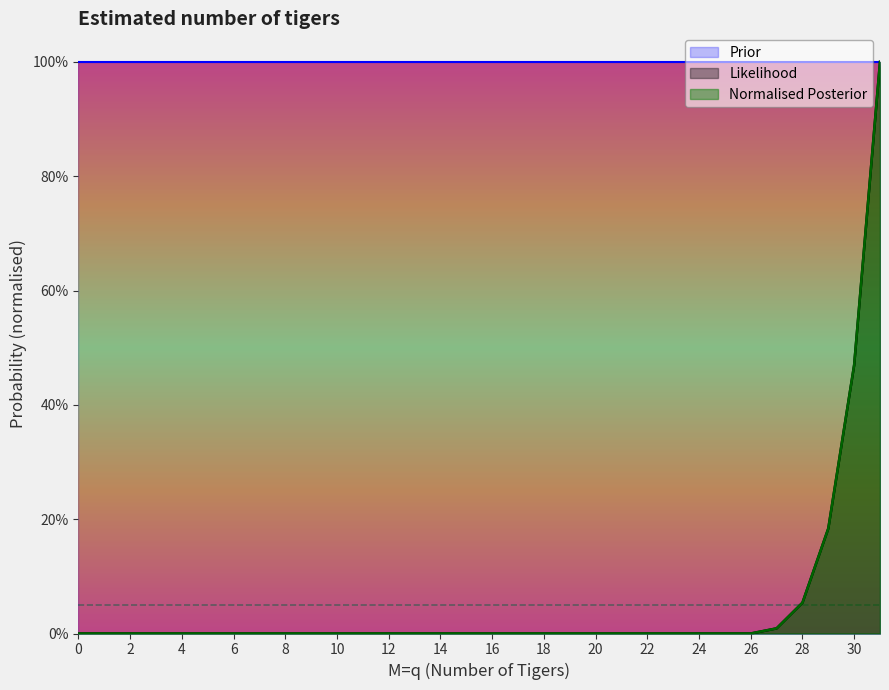

What is the maximum value for Prior?

1